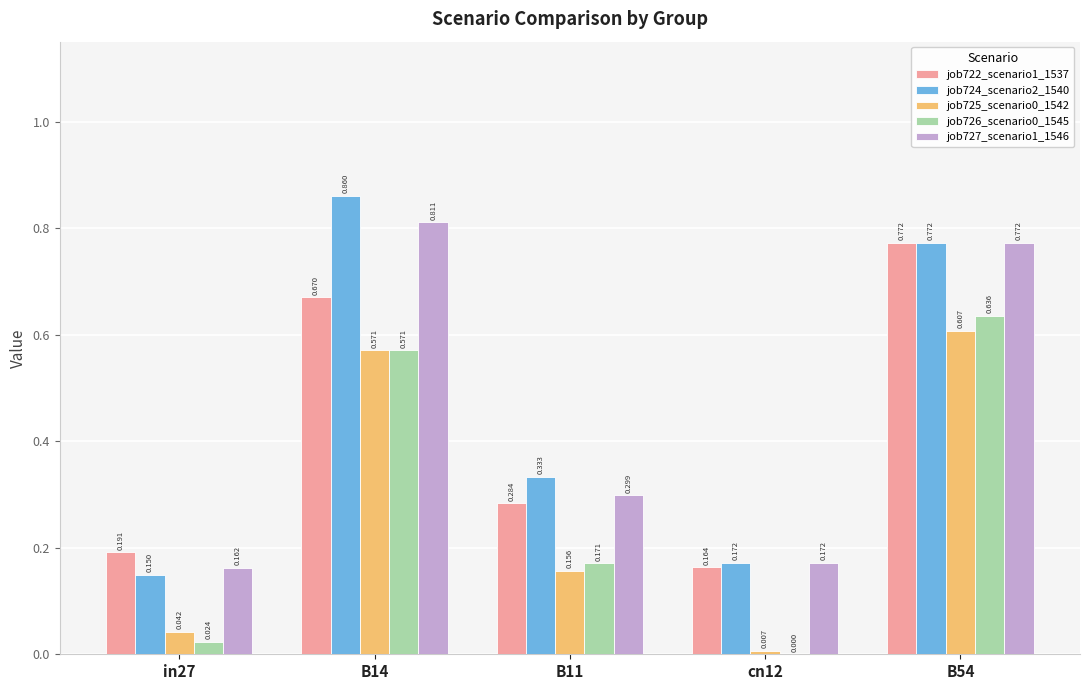

What is the difference between the maximum and minimum values in the job726_scenario0_1545 series?

0.6